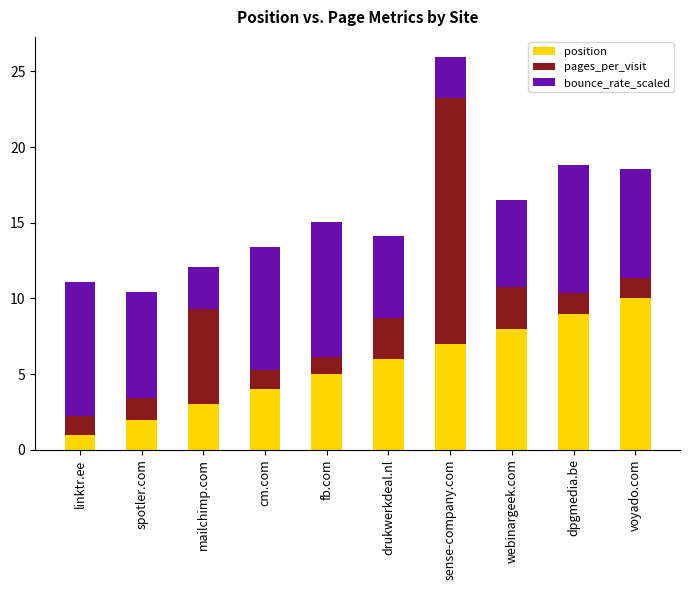

Rank the categories by position value from highest to lowest.

voyado.com, dpgmedia.be, webinargeek.com, sense-company.com, drukwerkdeal.nl, fb.com, cm.com, mailchimp.com, spotler.com, linktr.ee